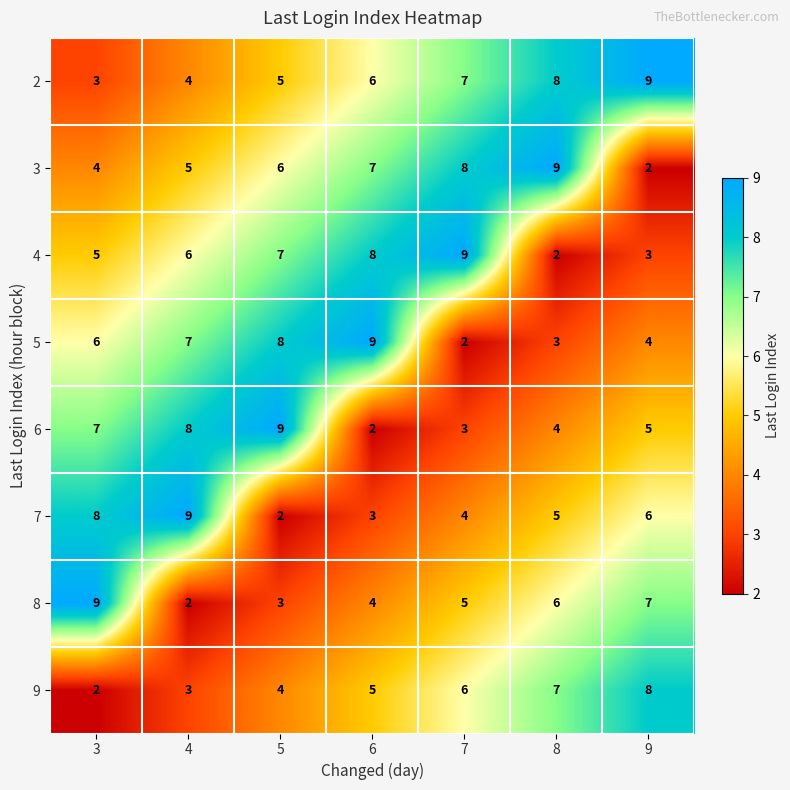

Which series changed the most between 7 and 8?

4